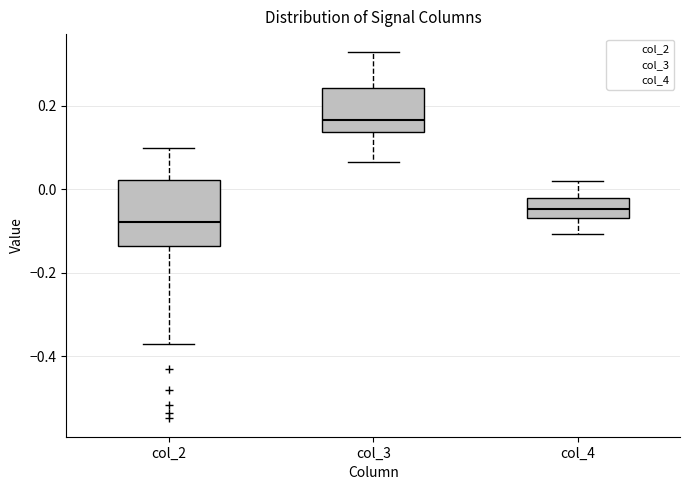

Reading left to right, read every box against the y-axis: the position of its median line, the range the box covers, and the ends of its whiskers. The values are not printed on the chart, so give them approximately, as read against the axis.

col_2: median -0.08, box -0.14 to 0.02, whiskers -0.36 to 0.10
col_3: median 0.16, box 0.14 to 0.24, whiskers 0.06 to 0.32
col_4: median -0.04, box -0.06 to -0.02, whiskers -0.10 to 0.02